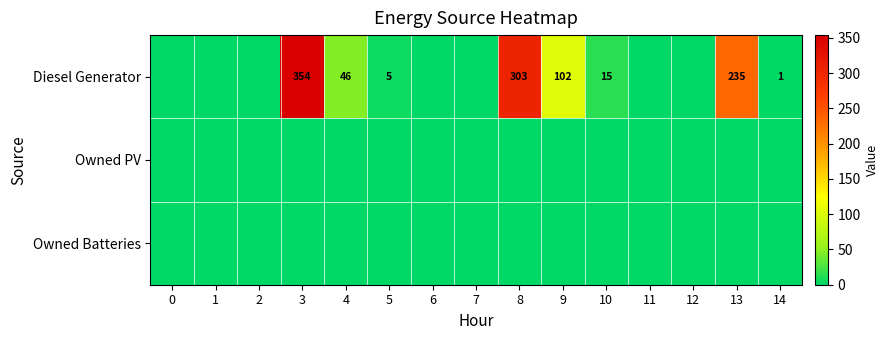

Is it true that Diesel Generator equals 9 at 5?

False